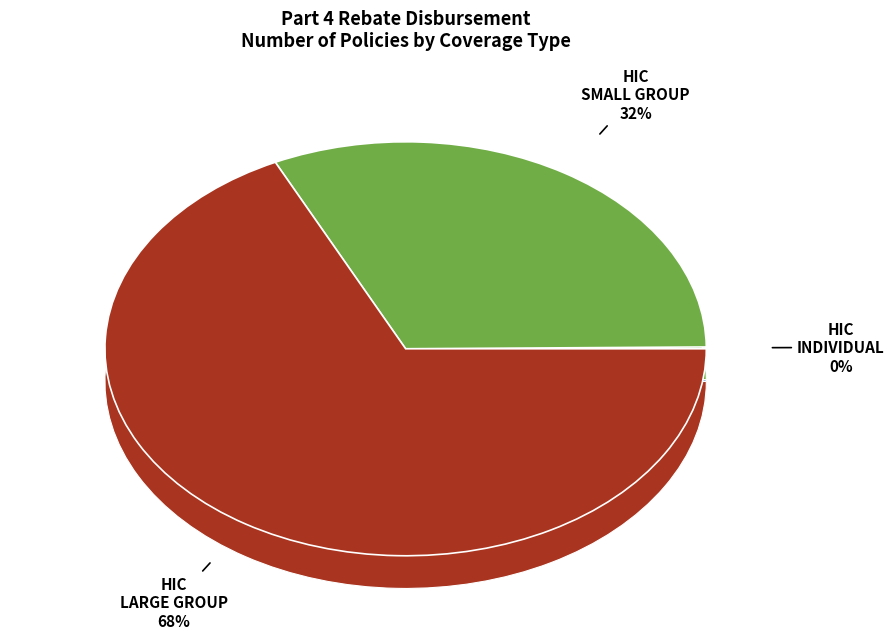

Does Health Insurance Coverage SMALL GROUP account for over 50% of the chart?

No